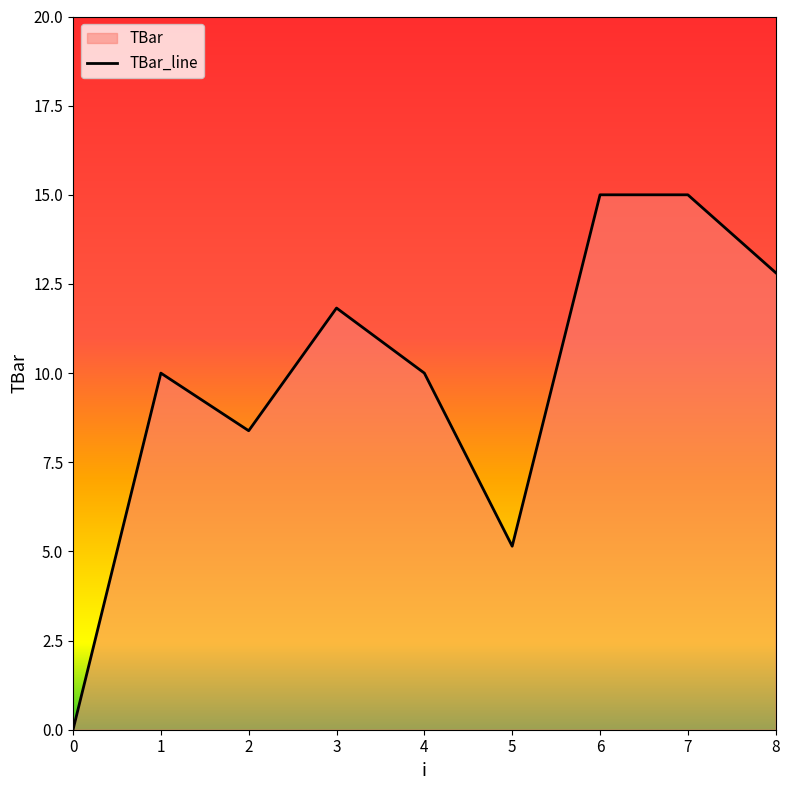

Which category has the highest value across all series?

6